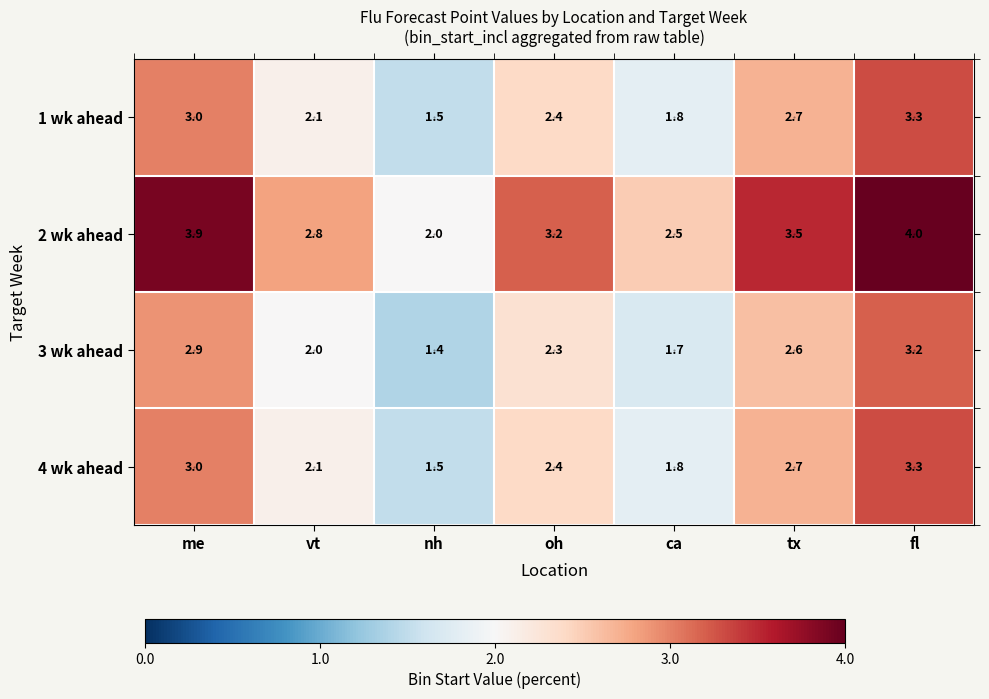

The 4 wk ahead series shows 1.5 at nh. True or false?

True